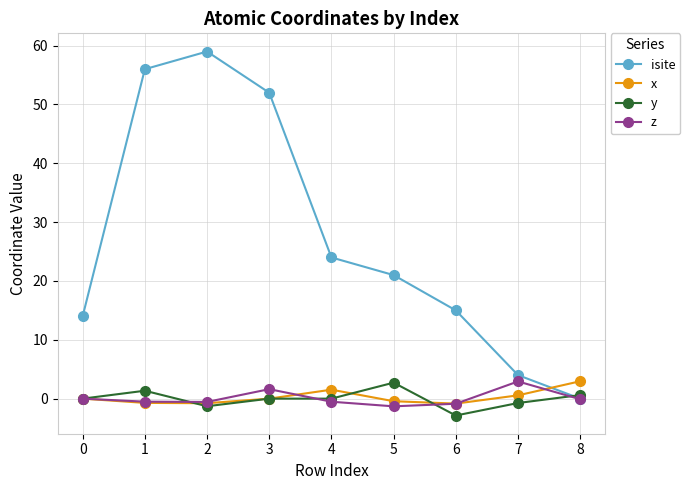

What is the average value of the isite series?

27.2